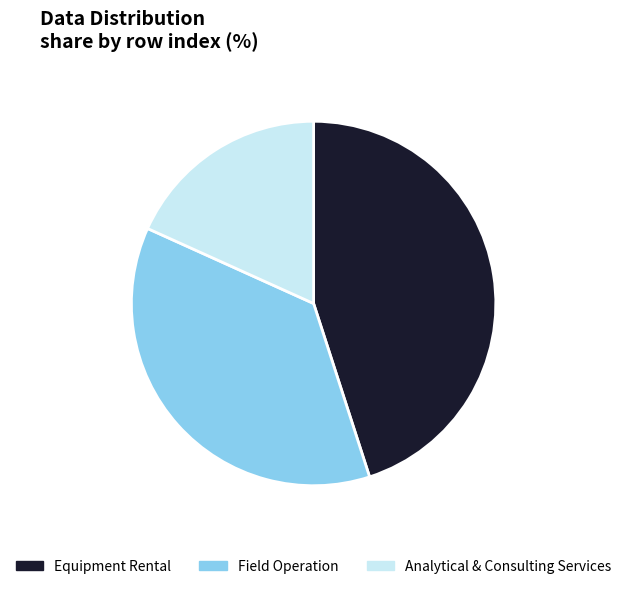

How many slices are in this pie chart?

3